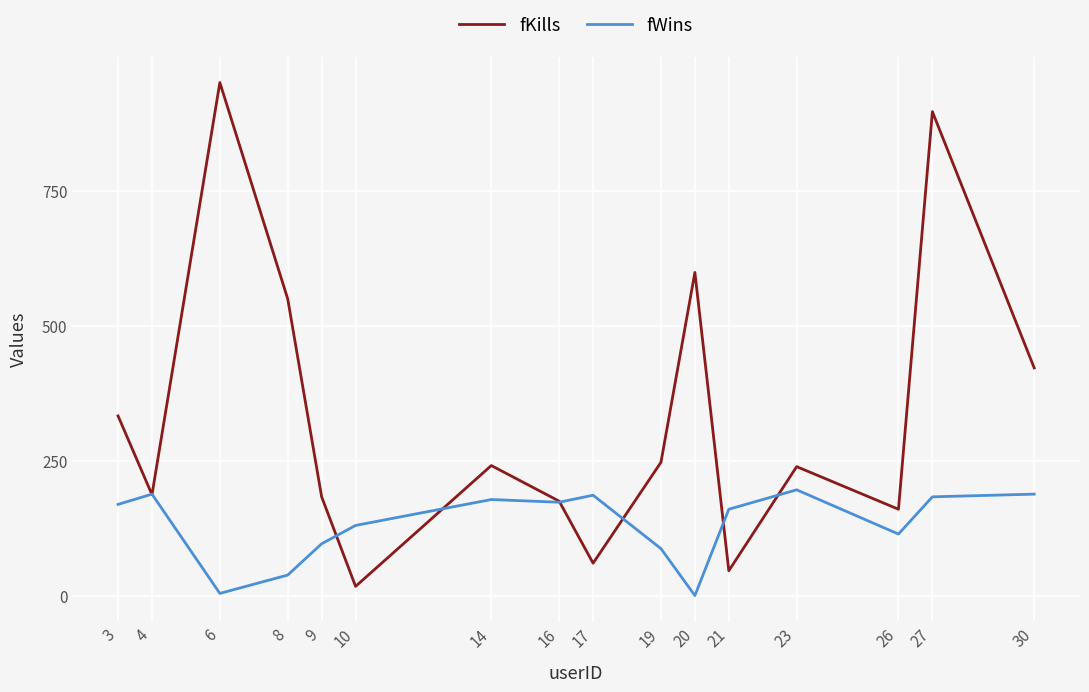

What is the difference between the maximum and minimum values in the fWins series?

196